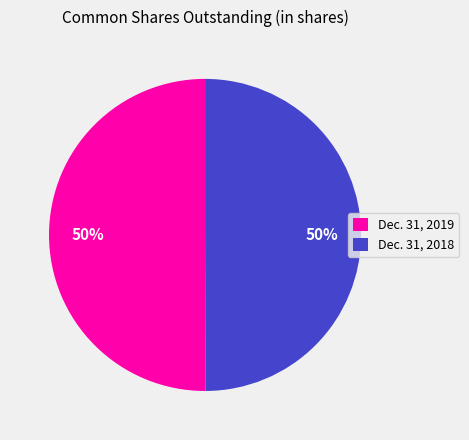

True or false: Dec. 31, 2019 accounts for 50% of the total.

True